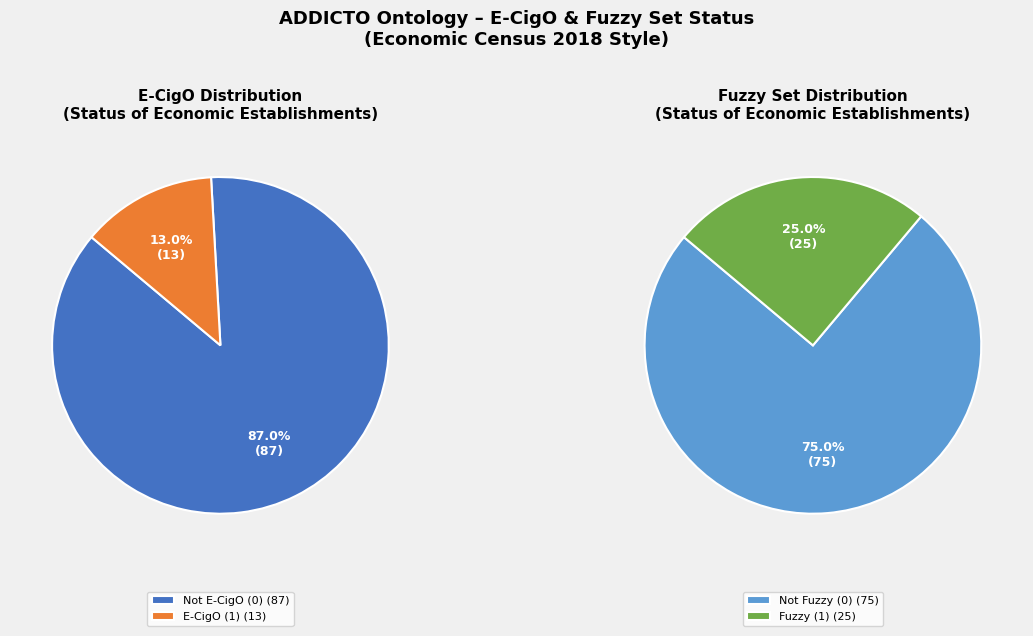

Does any single category account for the majority?

Yes